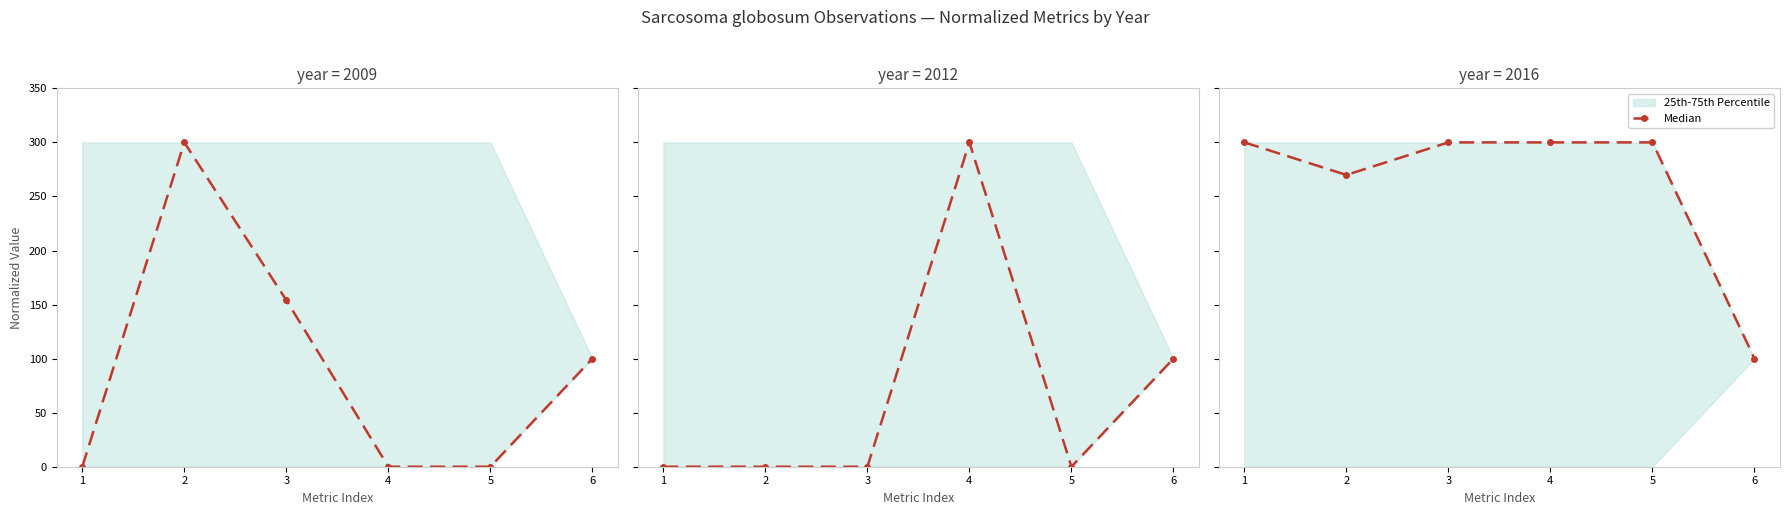

Reading right to left, what are all the values shown in this chart?

6=100.0	5=300.0	4=300.0	3=300.0	2=269.9	1=300.0